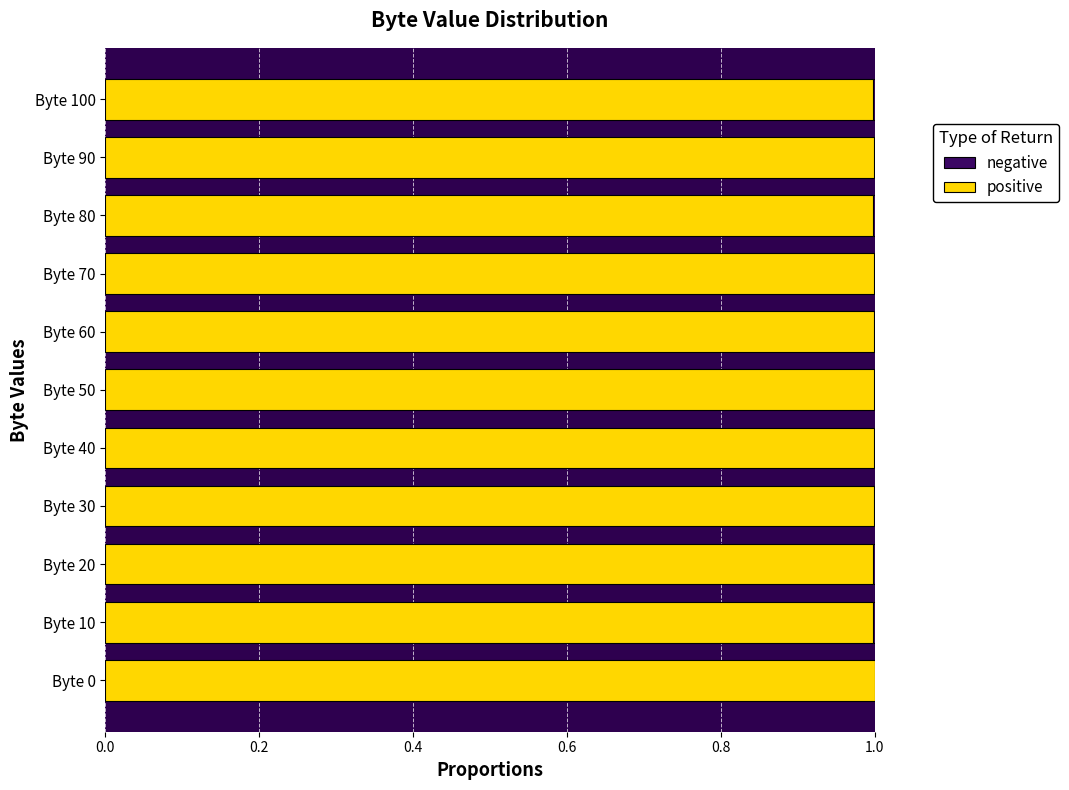

Is it true that positive equals 1.0 at Byte 20?

True